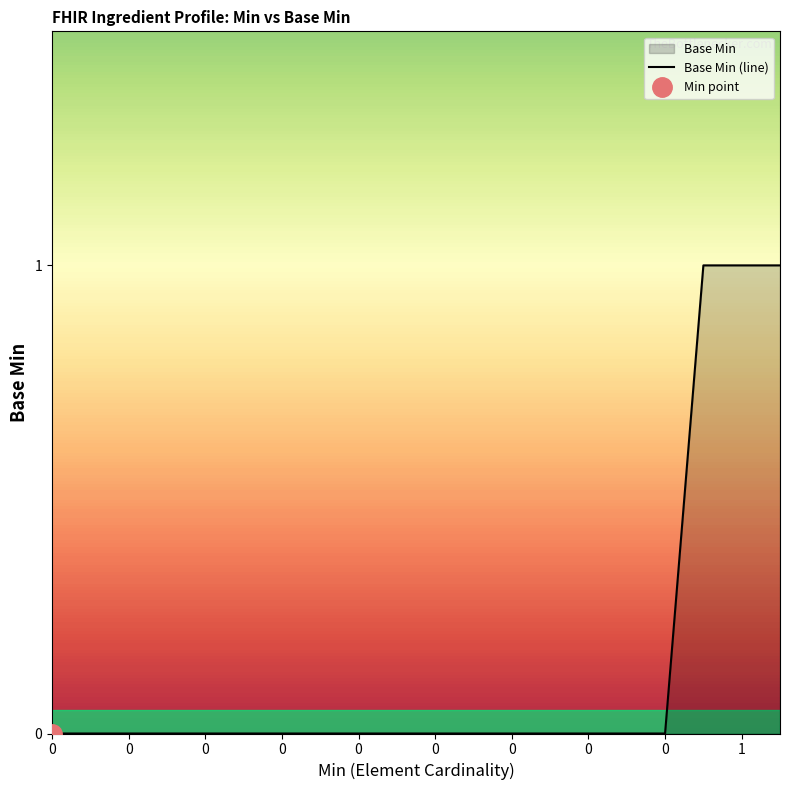

True or false: the data shows -1 at 0.

False